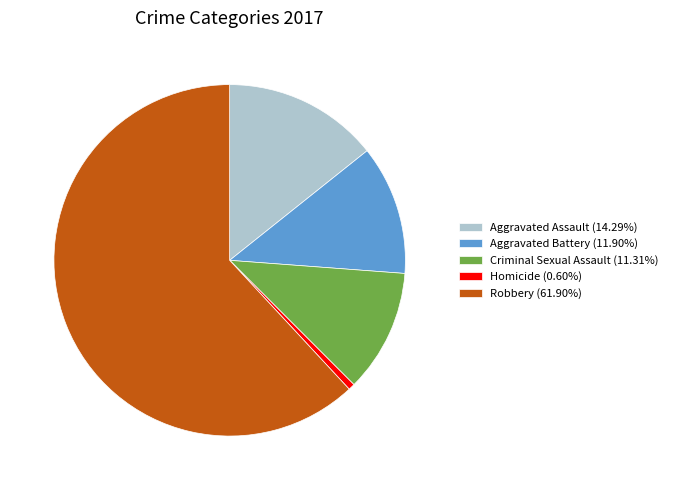

Is it true that Homicide is 1% of the pie?

True